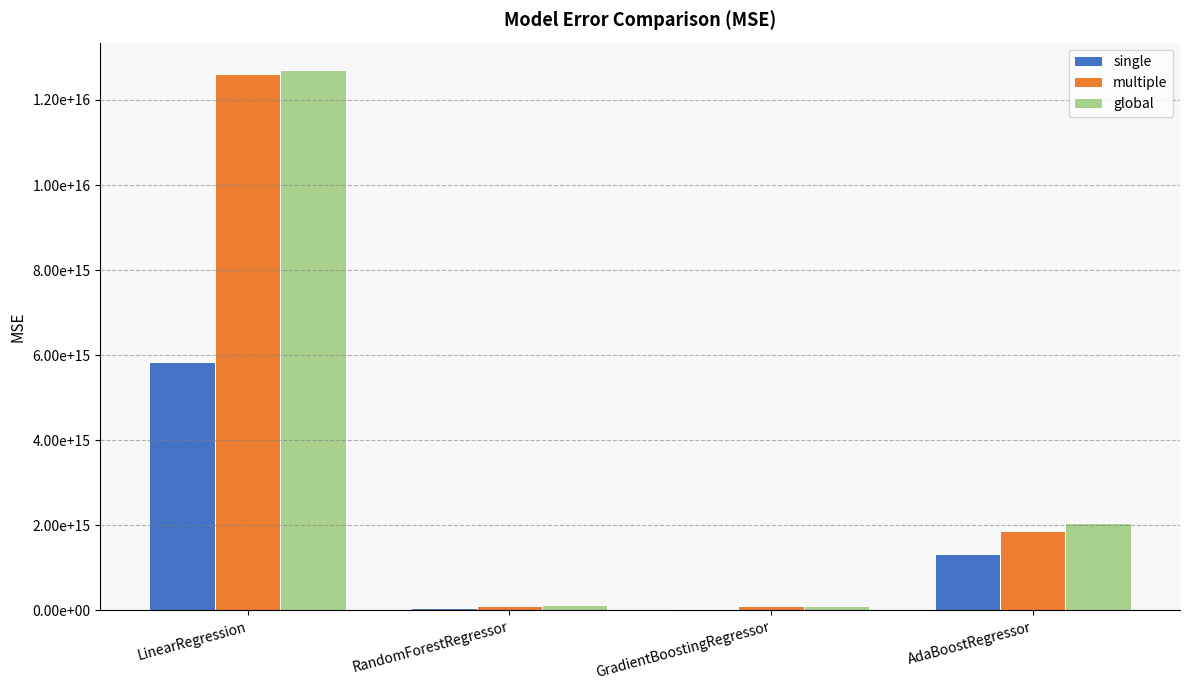

Does the chart contain stacked bars?

No